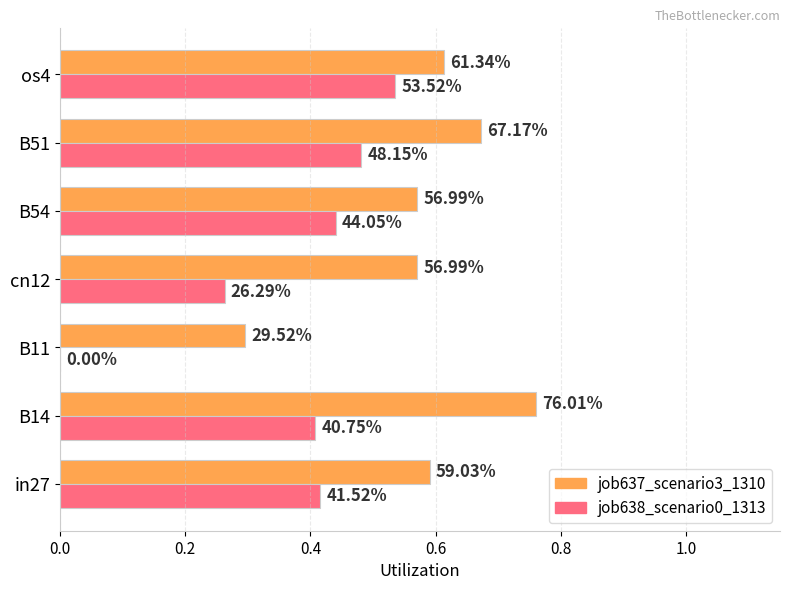

What are all the series names shown in the legend?

job637_scenario3_1310, job638_scenario0_1313